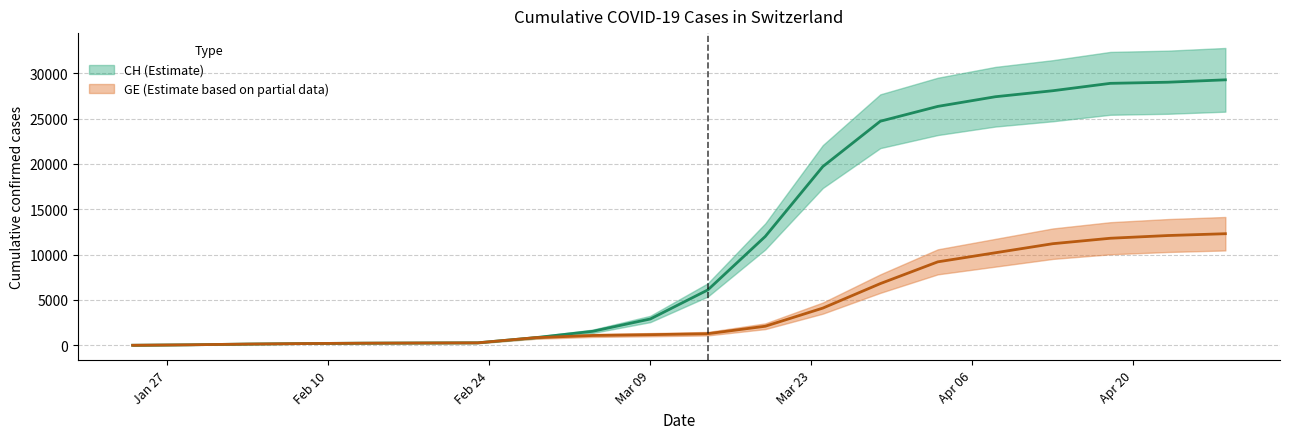

Which series has the largest total across all categories?

CH